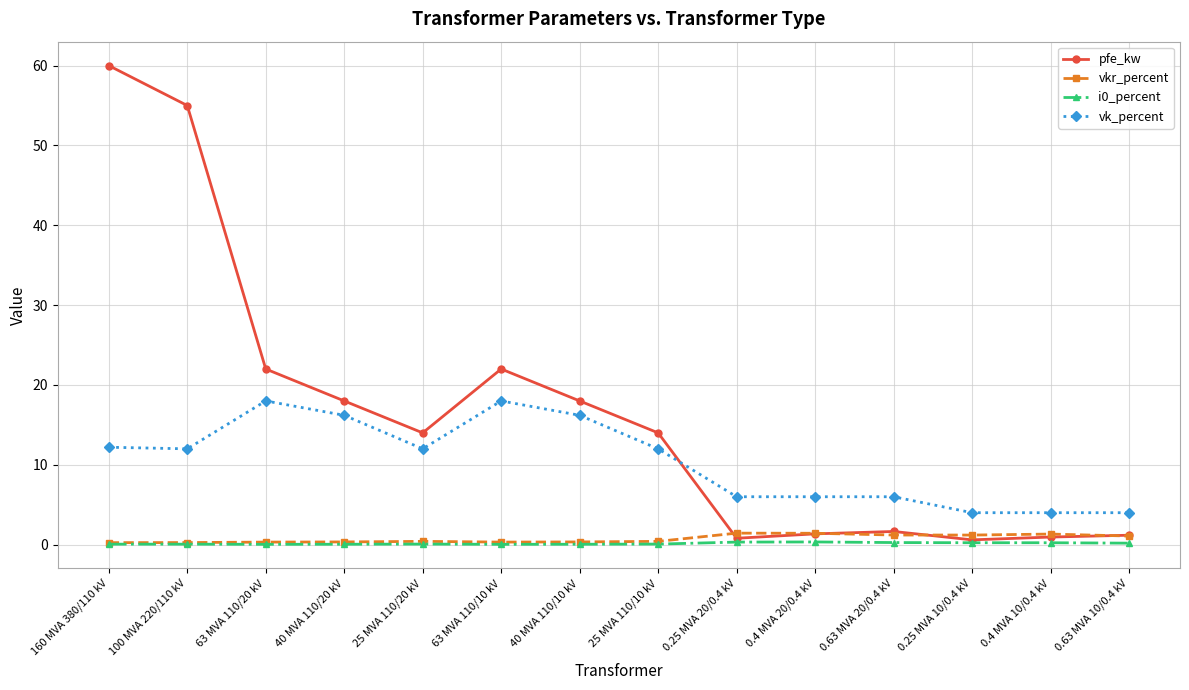

What is the label of the 1st point from the right?

0.63 MVA 10/0.4 kV